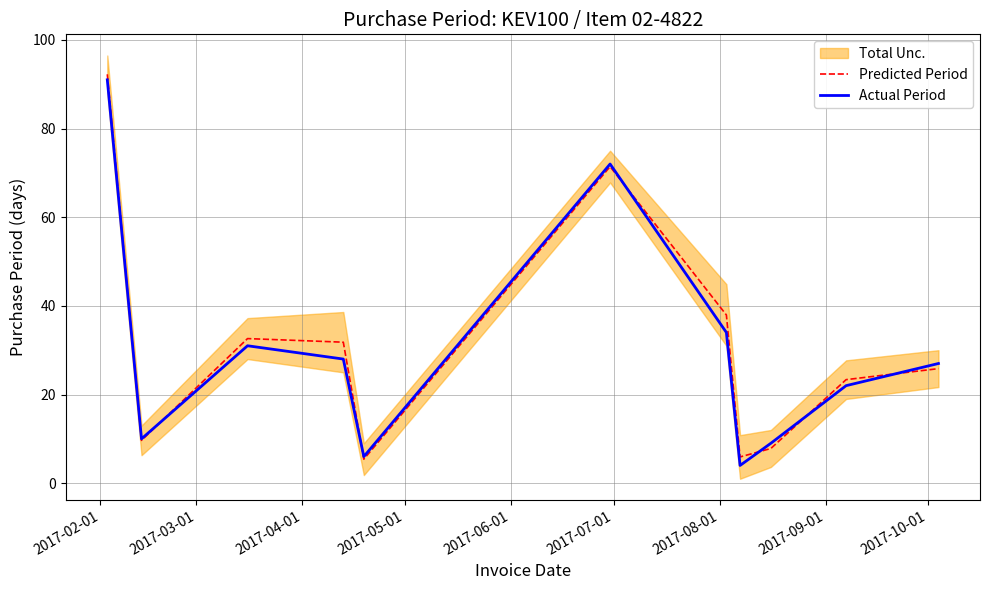

Reading right to left, transcribe all the data shown in this chart.

Predicted Period: 25.8	23.4	7.8	5.9	37.9	71.4	5.4	31.8	32.6	9.7	92.2
Actual Period: 27.0	22.0	9.0	4.0	34.0	72.0	6.0	28.0	31.0	10.0	91.0